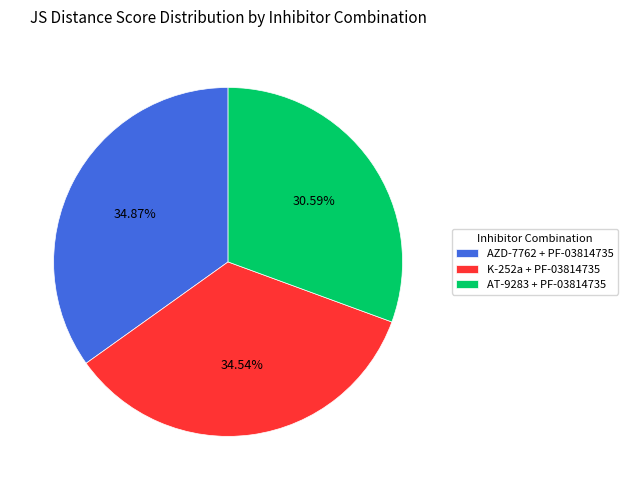

Between AT-9283 + PF-03814735 and K-252a + PF-03814735, which is larger?

K-252a + PF-03814735